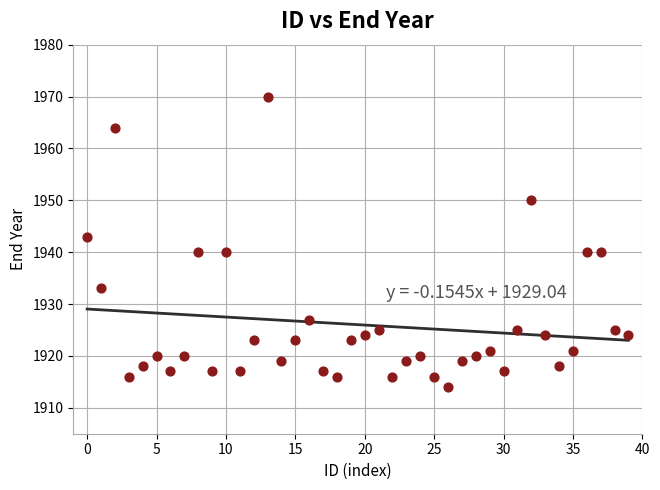

What Y value in the scatter plot is closest to 1942?

1943